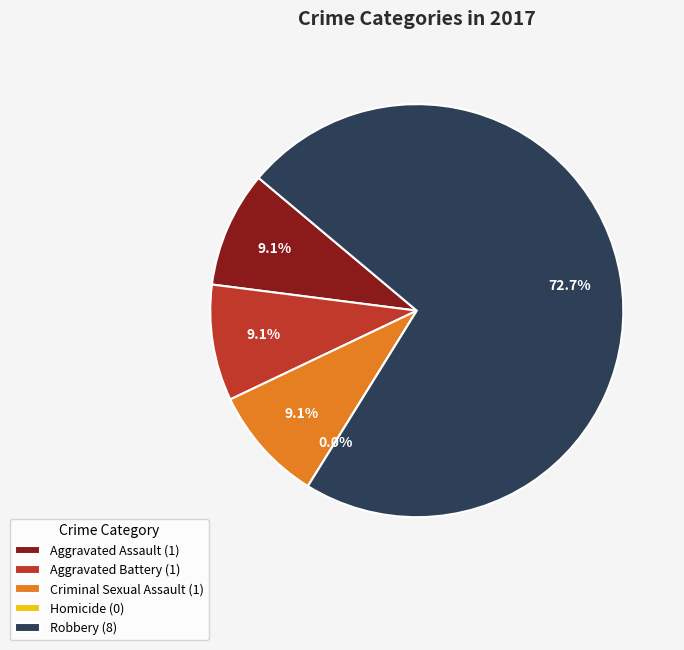

How many slices are in this pie chart?

5